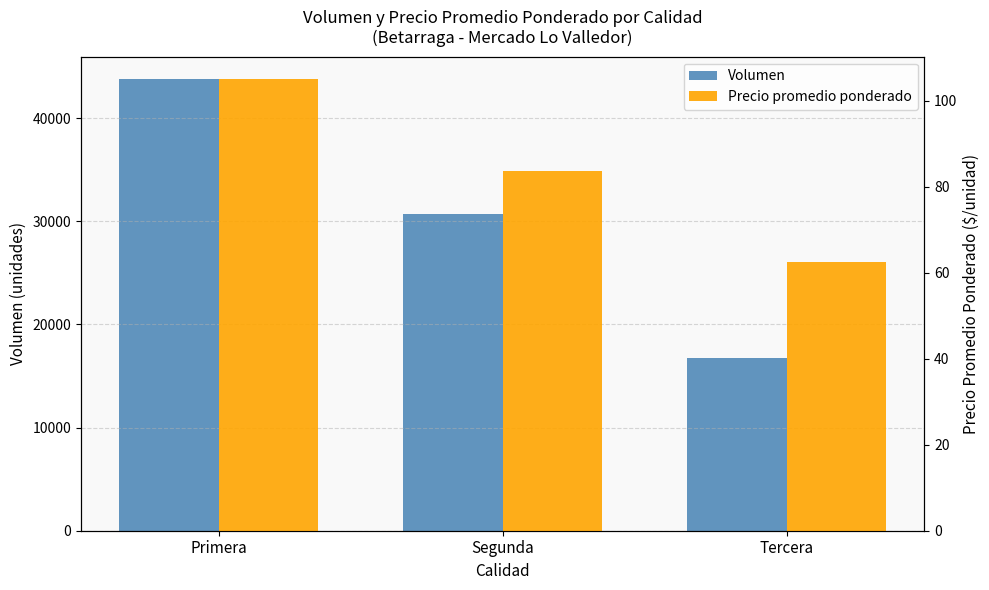

Where does the Volumen series first go above 30700?

Primera